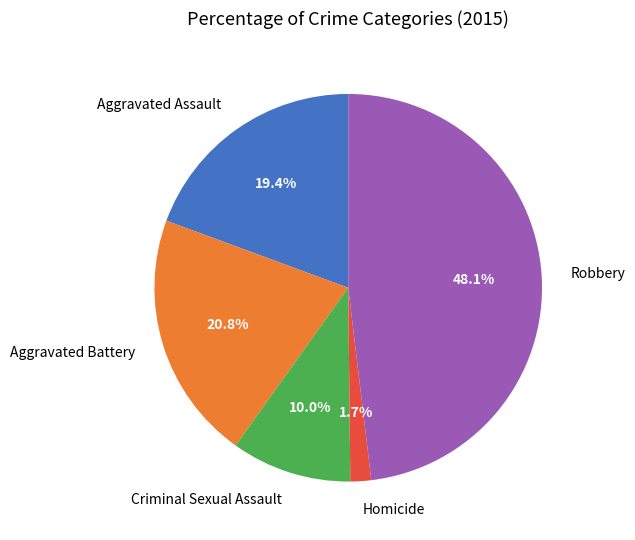

To the nearest percent, what percentage of the pie is Aggravated Battery?

21%